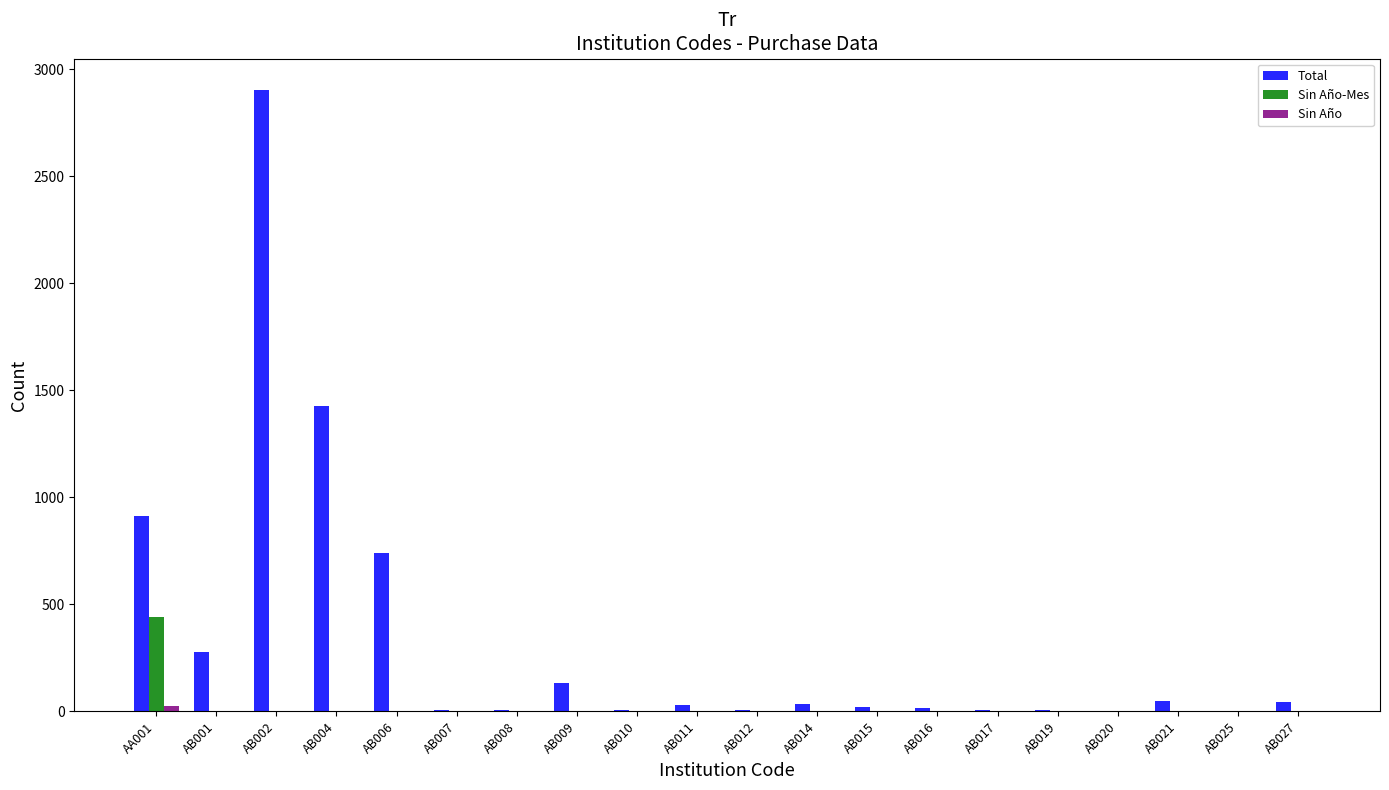

What is the greatest value displayed?

2905